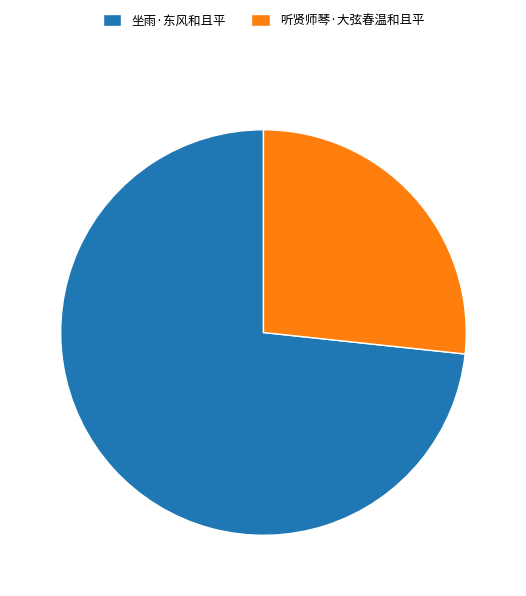

How many segments does this pie chart have?

2